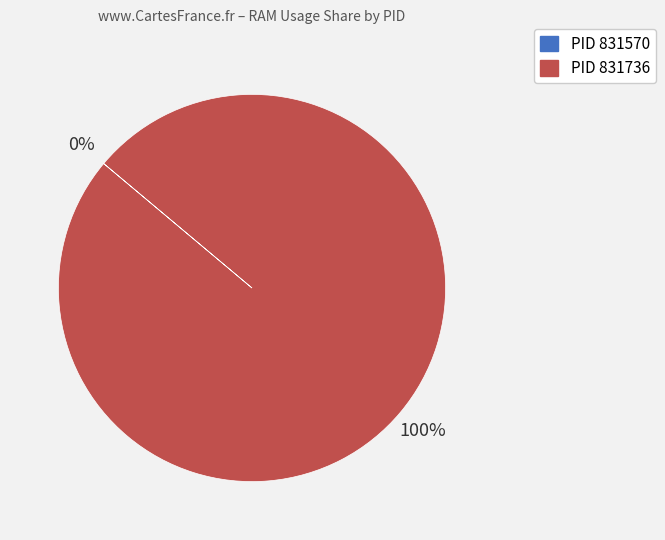

True or false: PID 831736 accounts for 93% of the total.

False